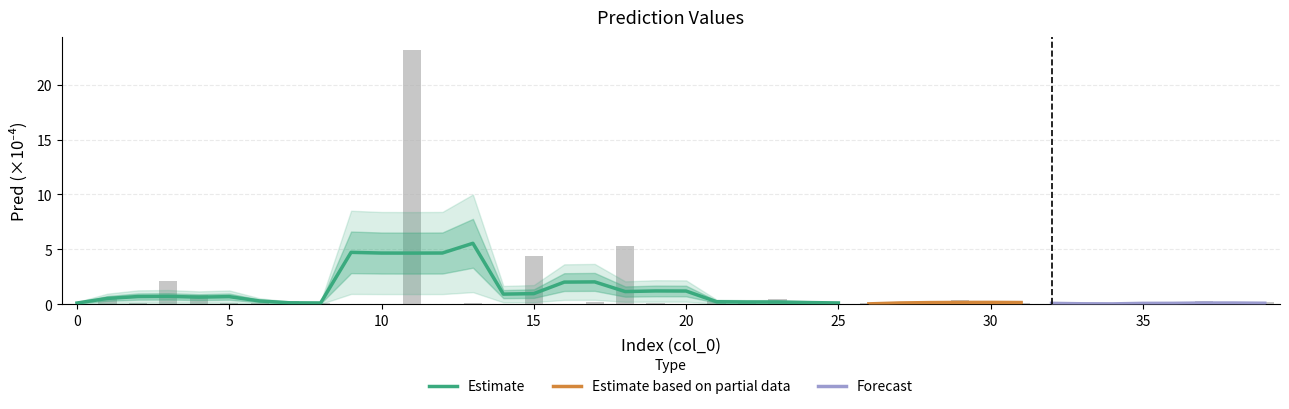

Does the chart contain stacked bars?

No